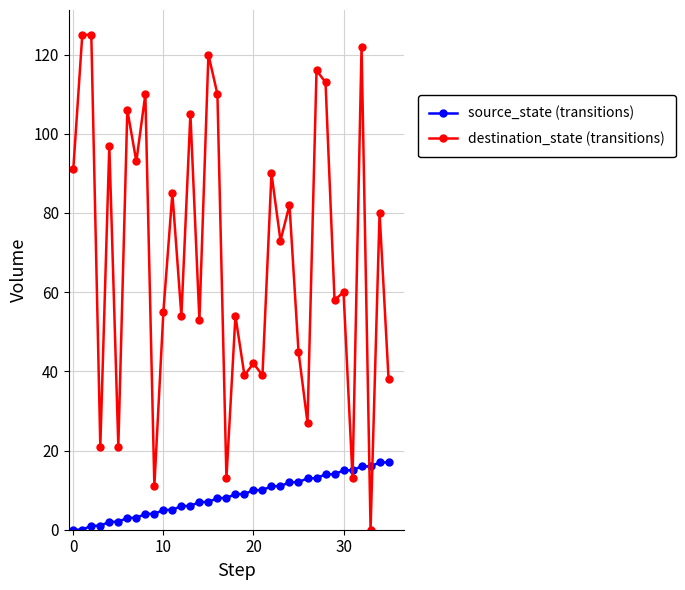

What is the value of the source_state (transitions) point at the 27th from the left?

13